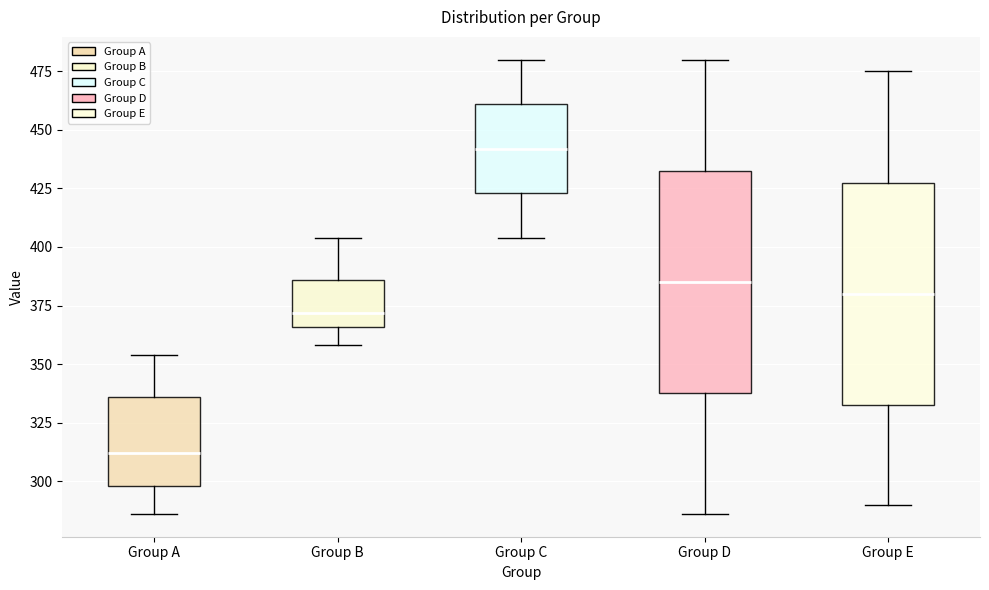

Which box has the highest median line?

Group C